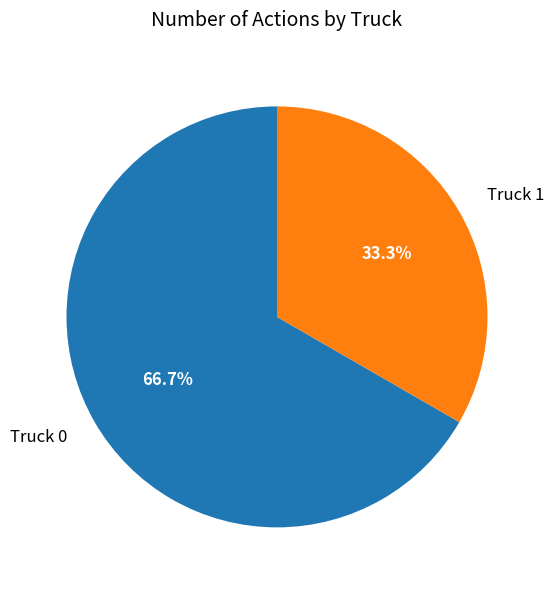

How many segments does this pie chart have?

2